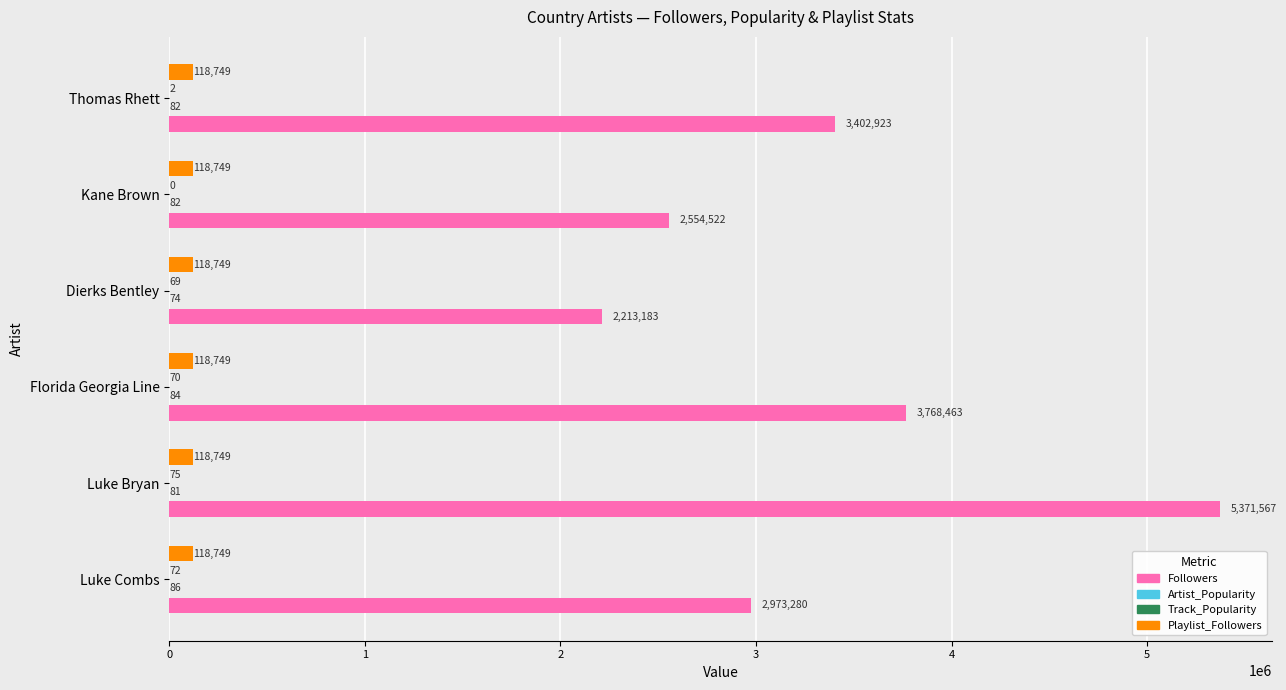

How many categories are shown in the chart?

6